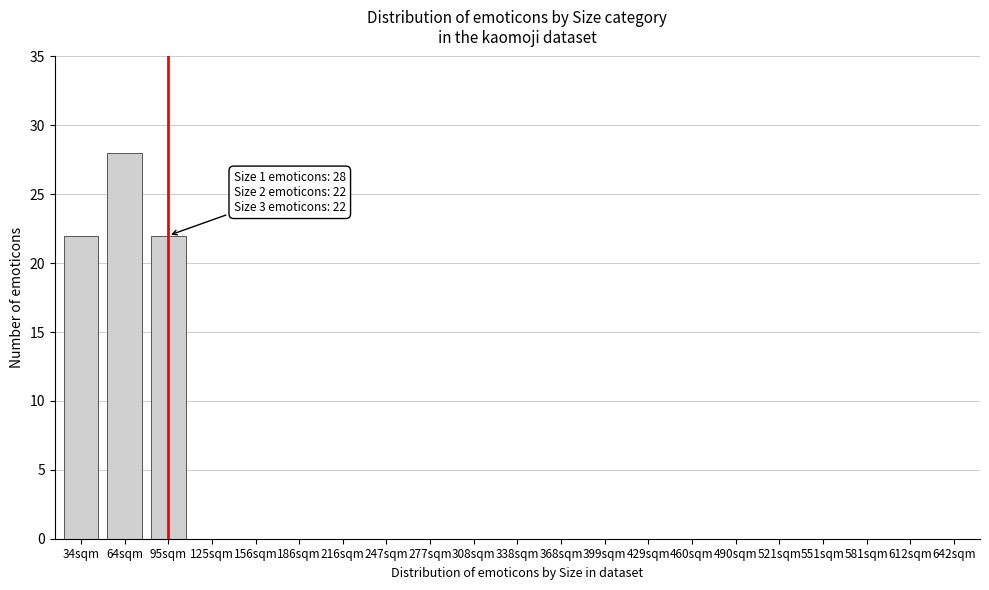

Reading left to right, extract all data points from this chart.

34sqm=22	64sqm=28	95sqm=22	125sqm=0	156sqm=0	186sqm=0	216sqm=0	247sqm=0	277sqm=0	308sqm=0	338sqm=0	368sqm=0	399sqm=0	429sqm=0	460sqm=0	490sqm=0	521sqm=0	551sqm=0	581sqm=0	612sqm=0	642sqm=0